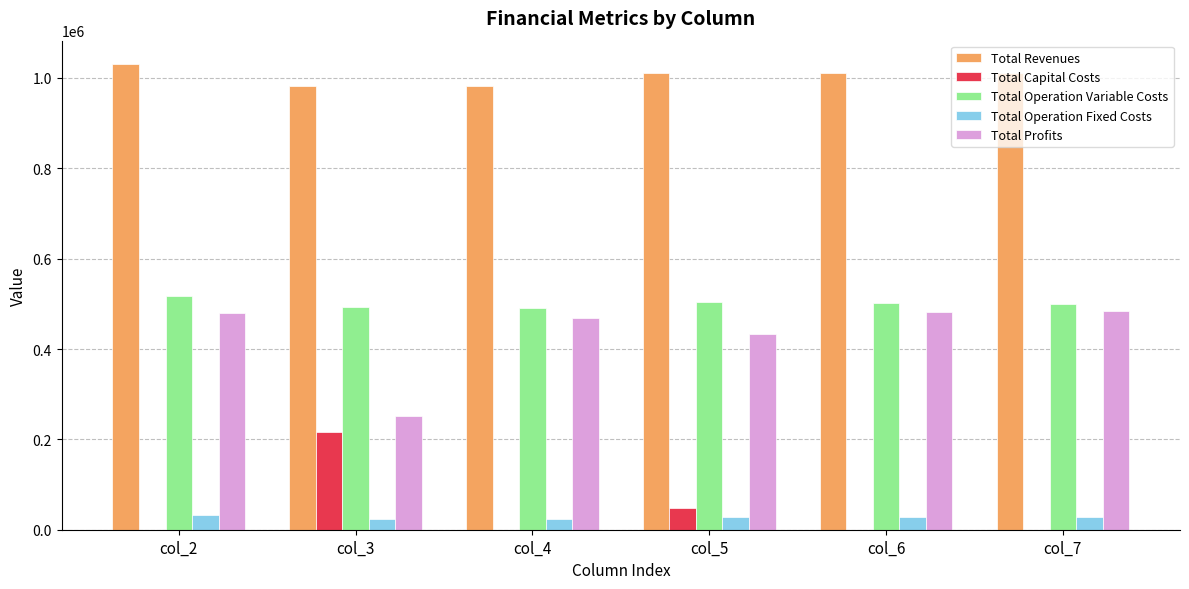

What is the total value across all series at col_6?

2023052.1